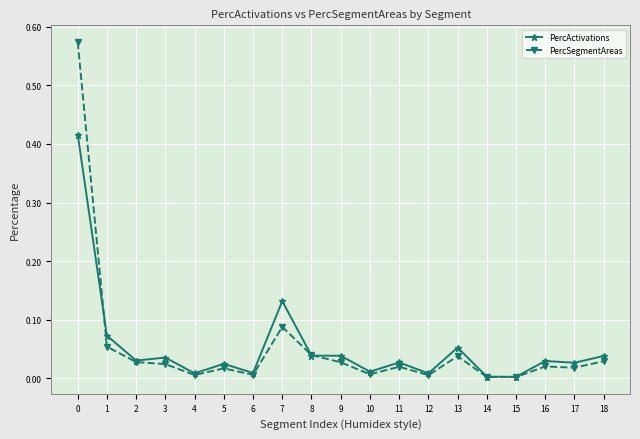

Which series changed the most between 0 and 16?

PercSegmentAreas